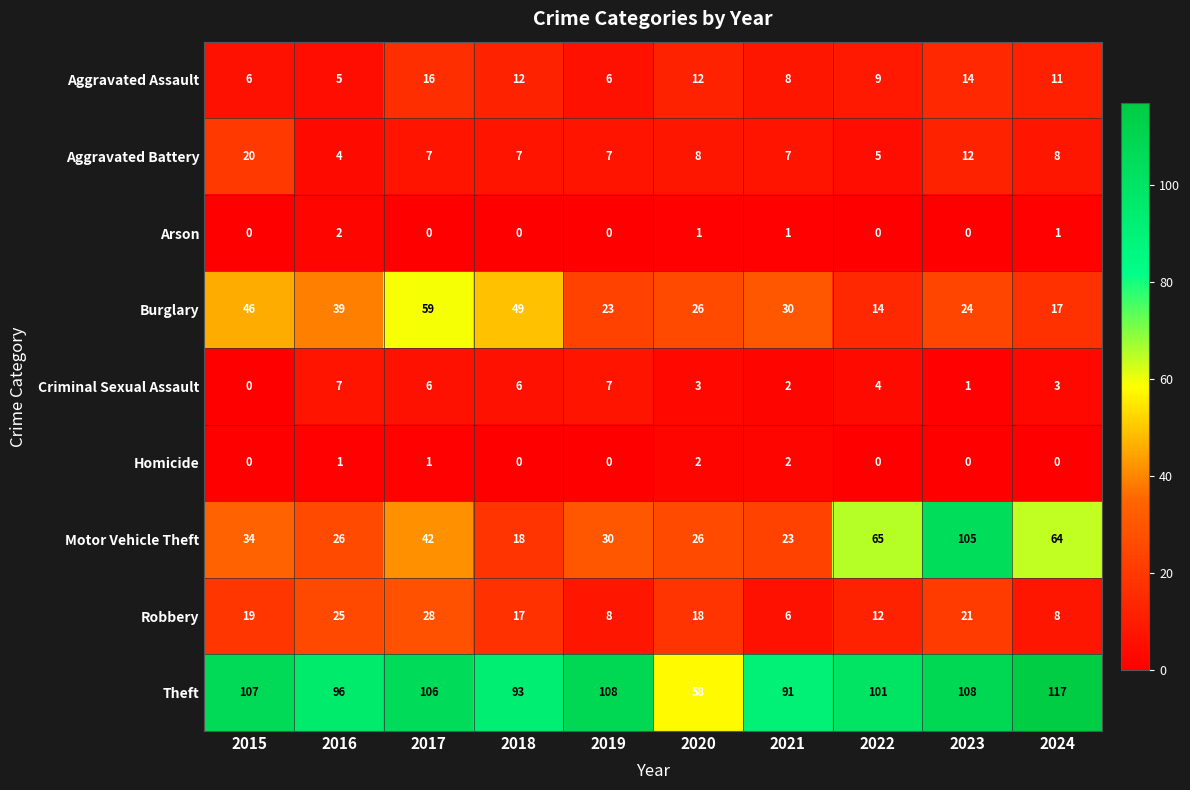

How many data points does each series have?

10